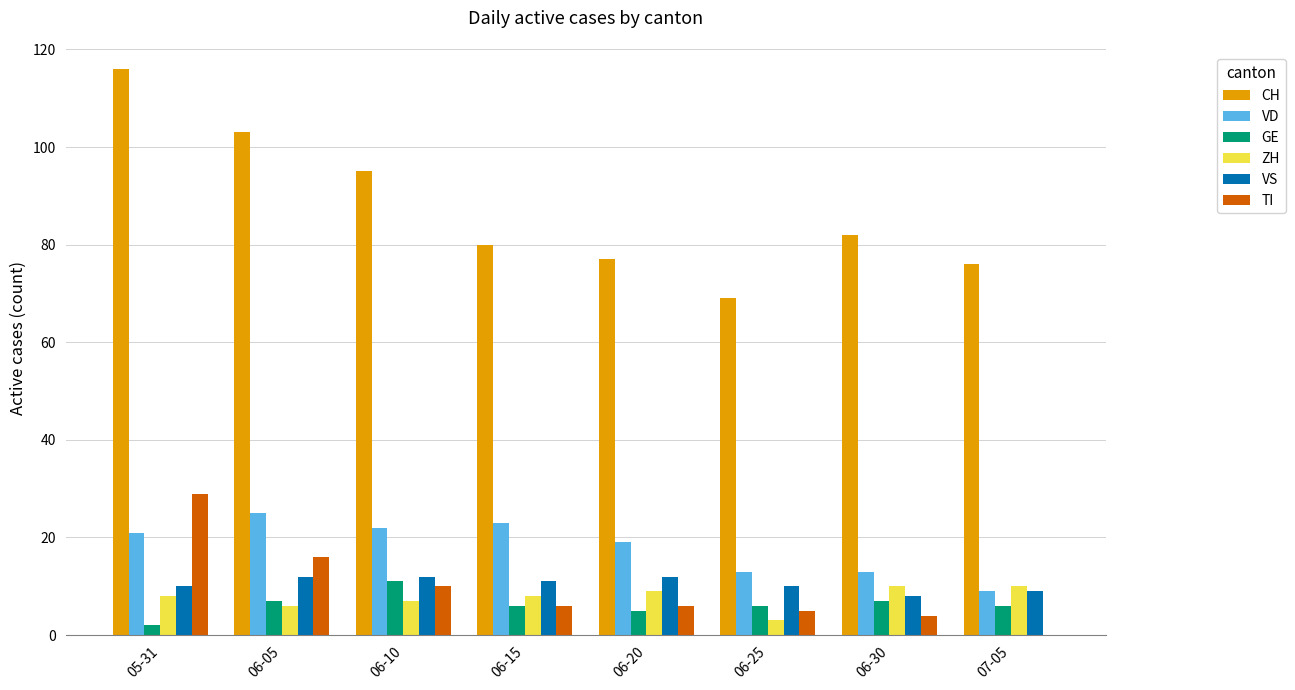

How many groups of bars are there?

8